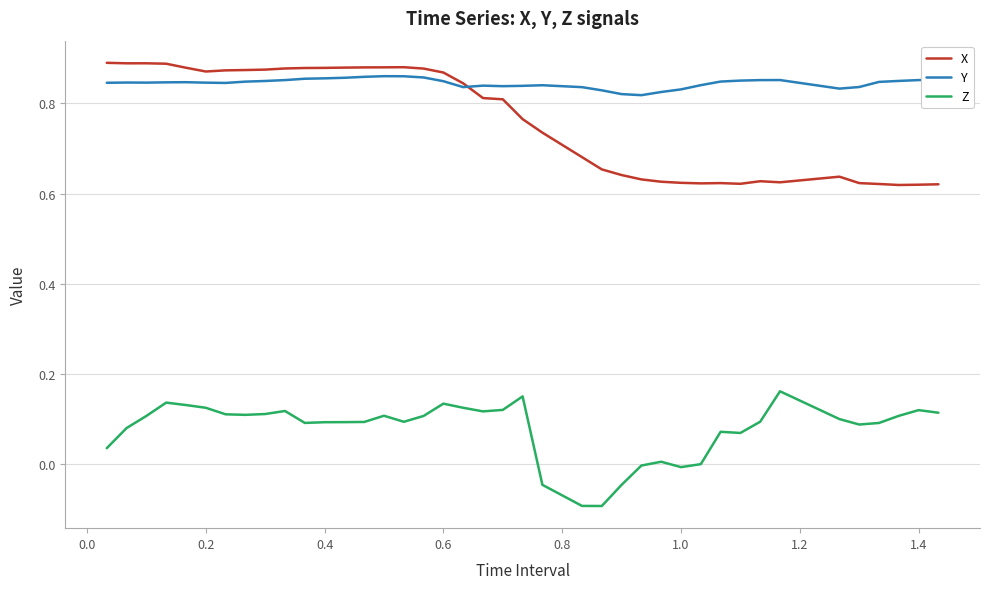

Which series has the largest total across all categories?

Y